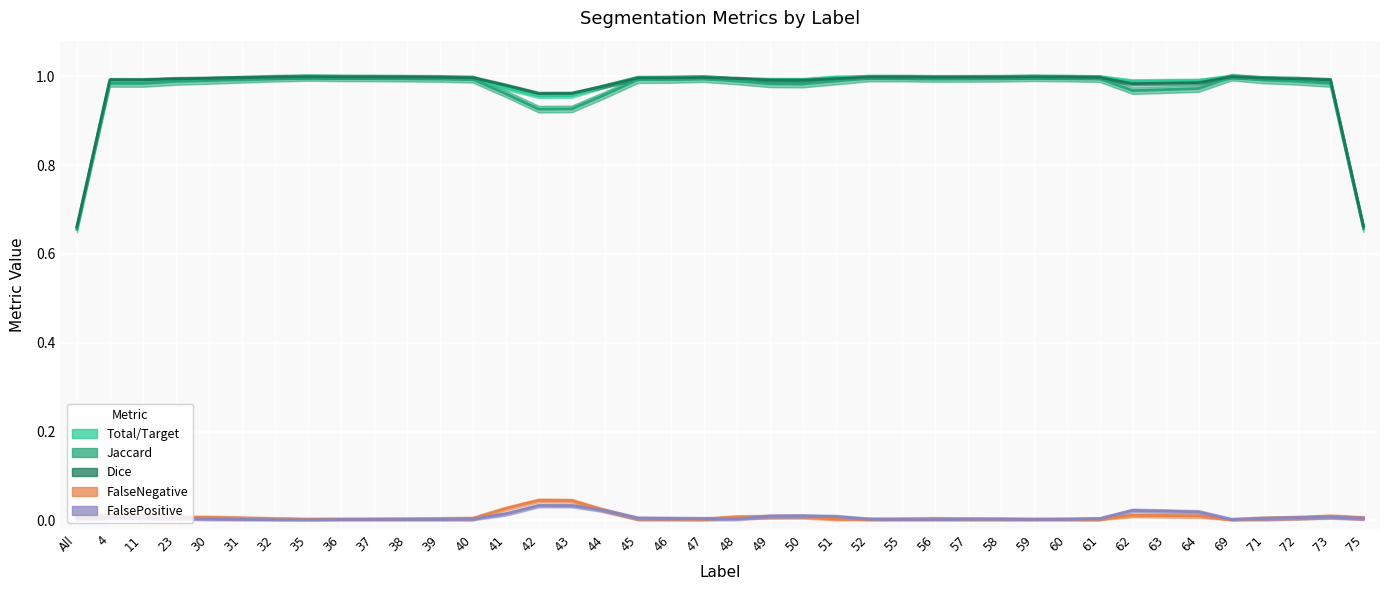

List the series in order of their peak value, highest first.

Total/Target, Jaccard, Dice, FalseNegative, FalsePositive